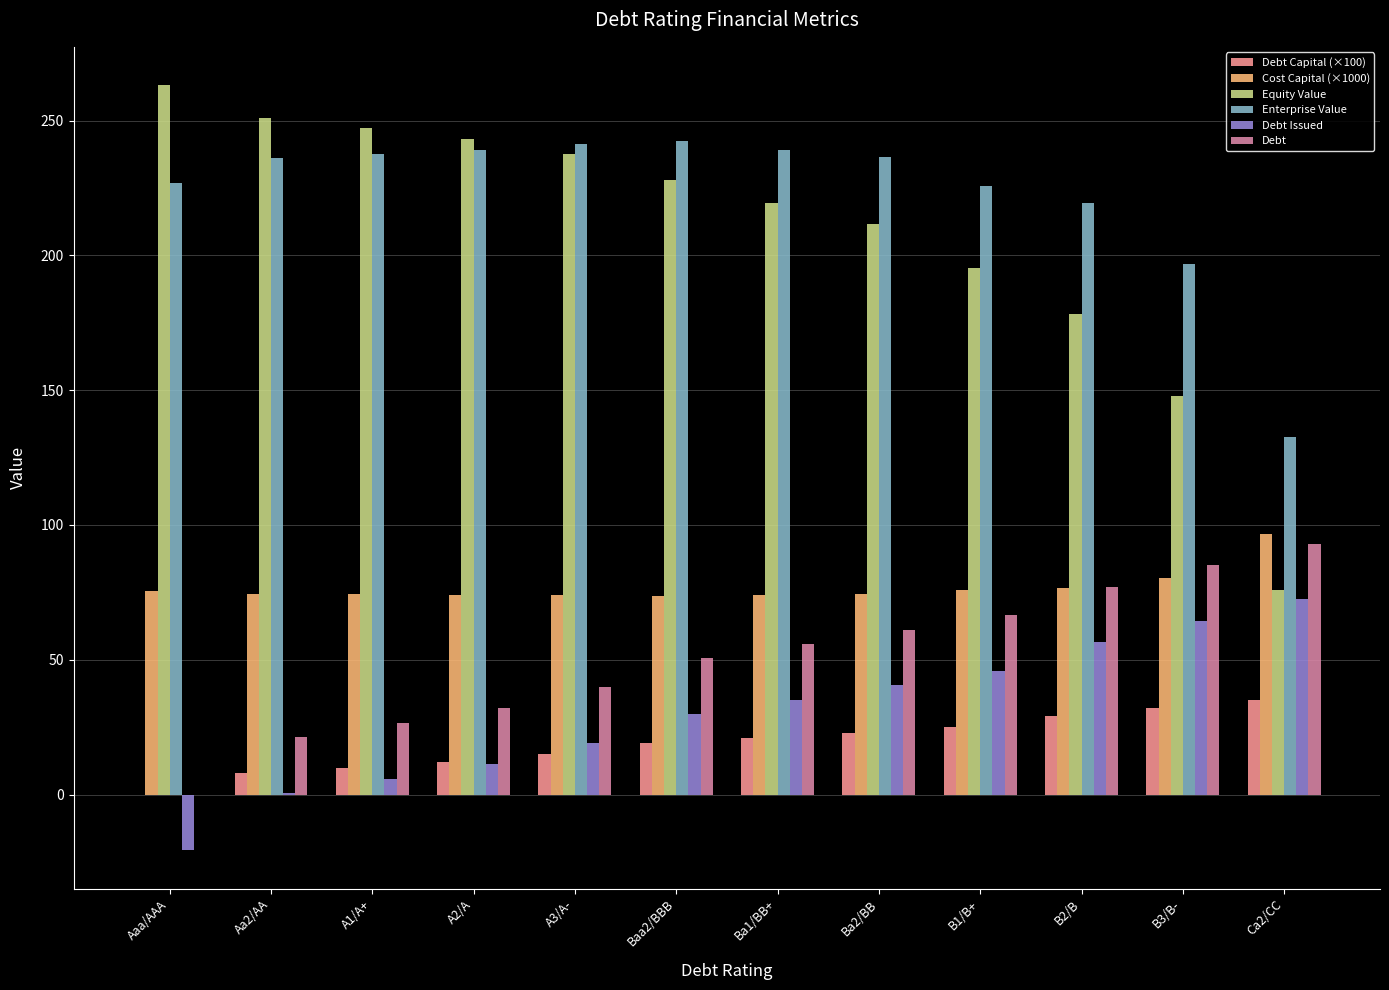

At which label does Equity Value reach its peak?

Aaa/AAA